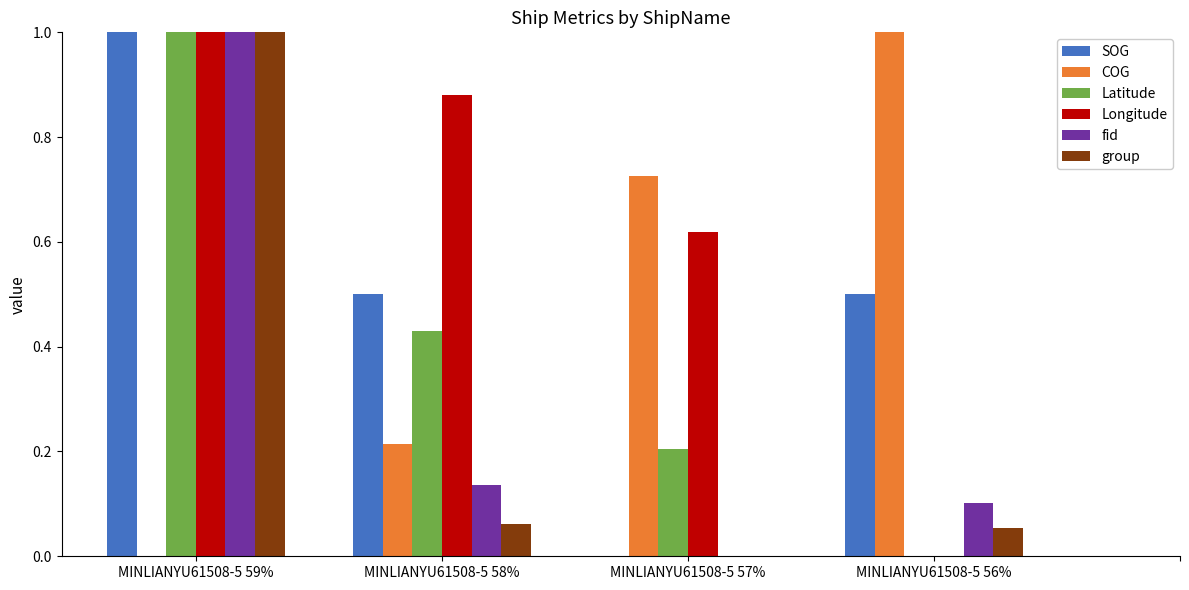

The group series shows 0.1 at MINLIANYU61508-5 56%. True or false?

True